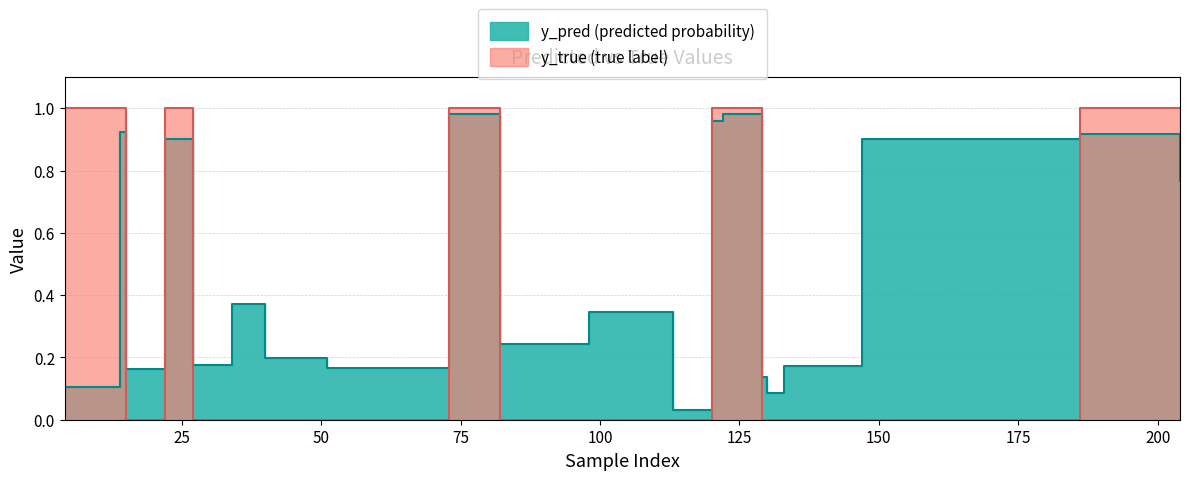

Does the chart have visible grid lines?

Yes